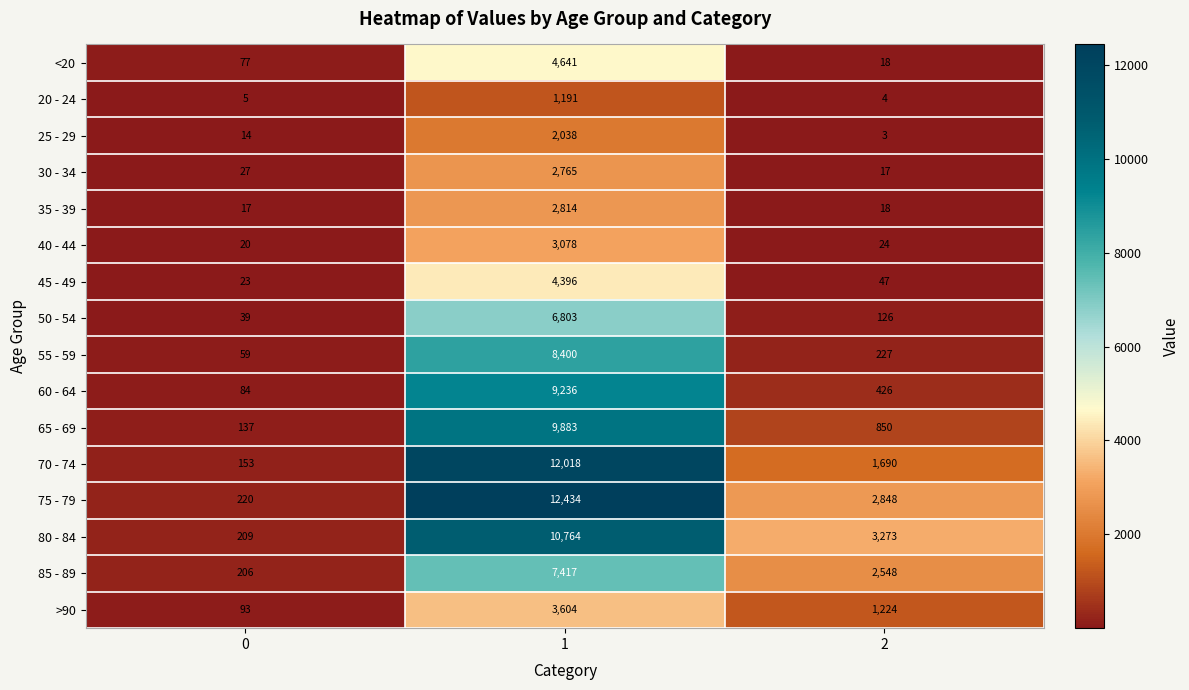

Which series has the largest total across all categories?

75 - 79